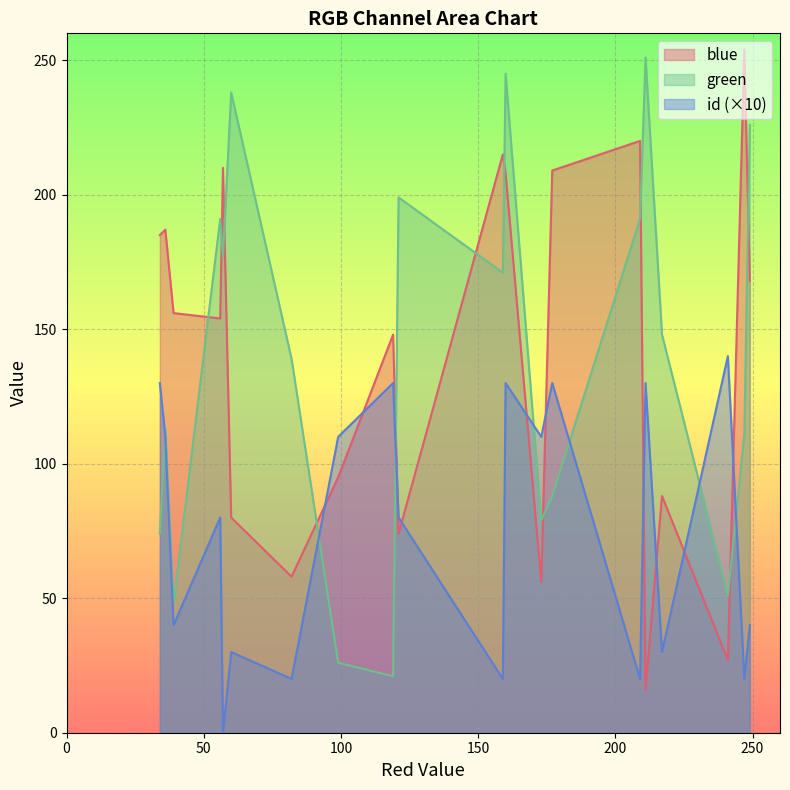

Which series has the widest spread of values?

blue